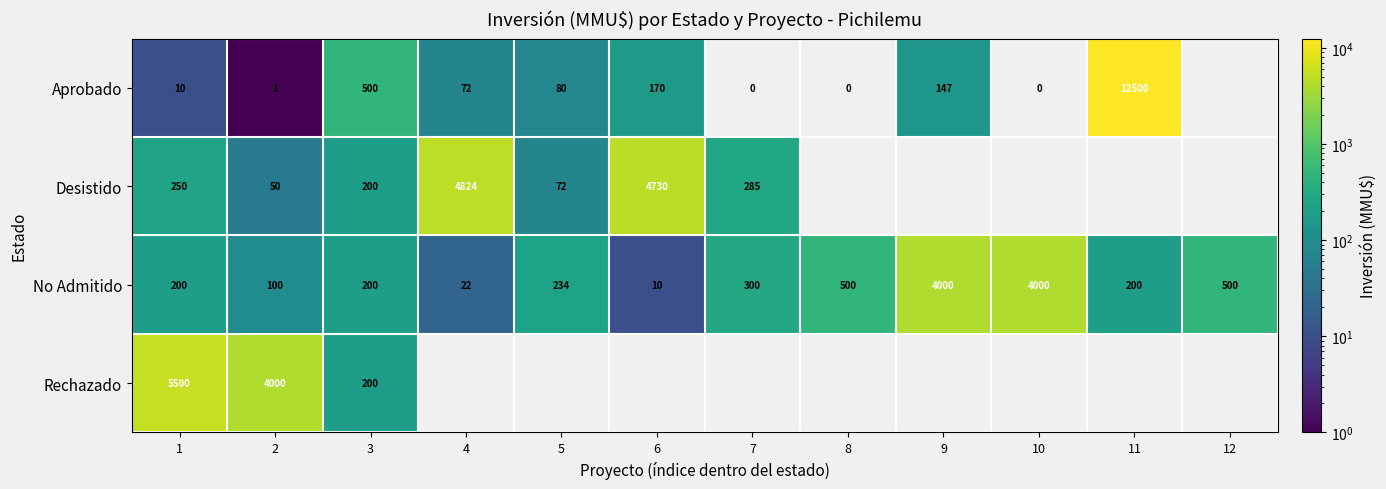

What is the total value across all series at 3?

1100